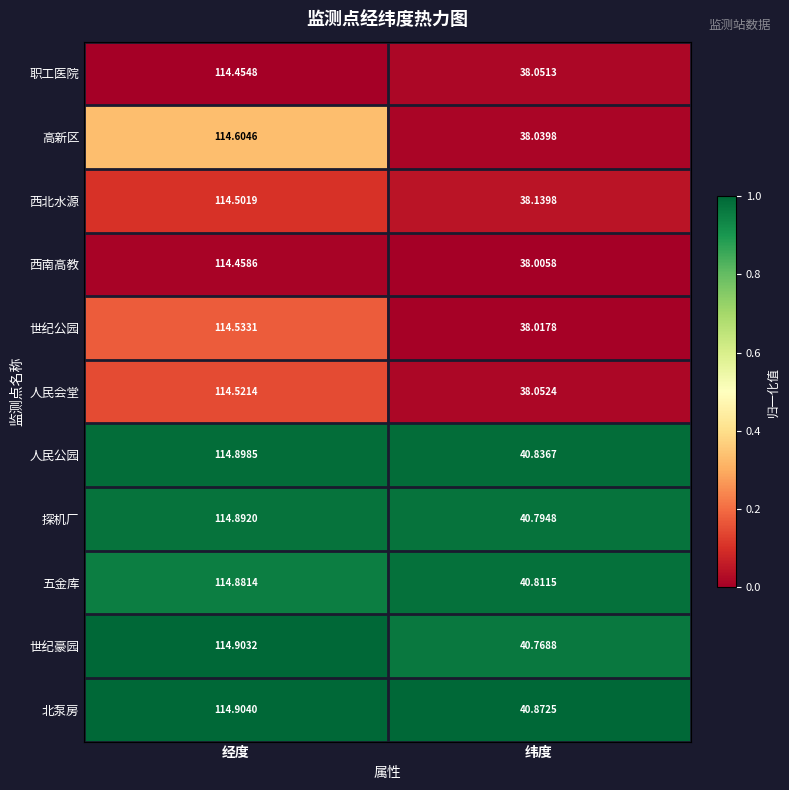

Which series has the largest total across all categories?

北泵房